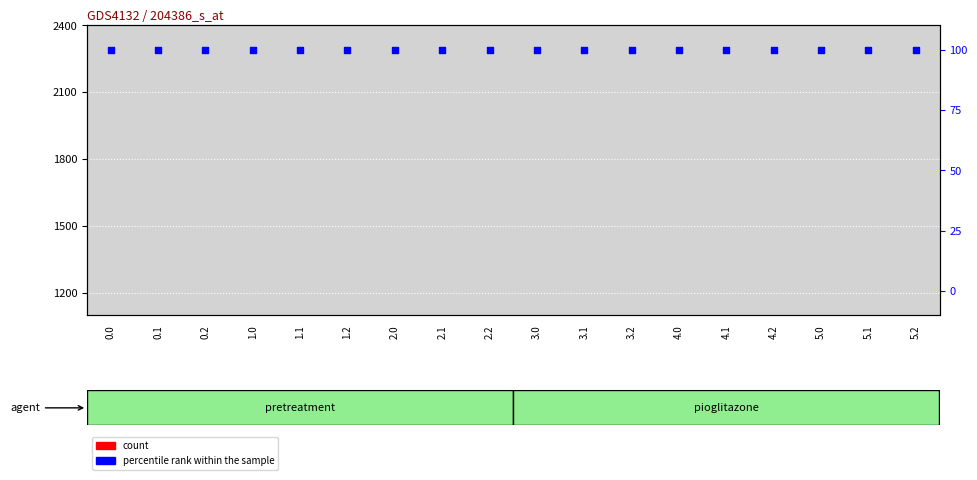

Which series contains the lowest Y value?

count